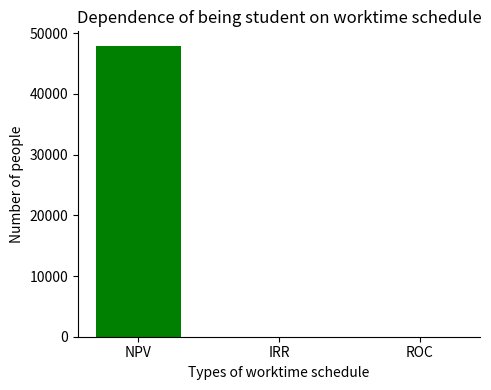

Which category has the highest value across all series?

NPV